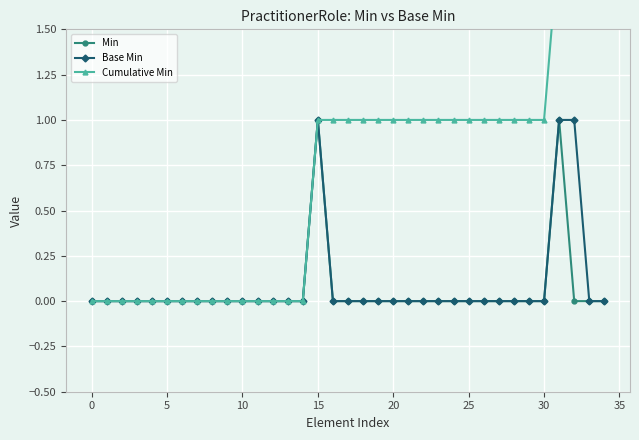

True or false: Base Min has more than 0 points higher than both neighbors.

True